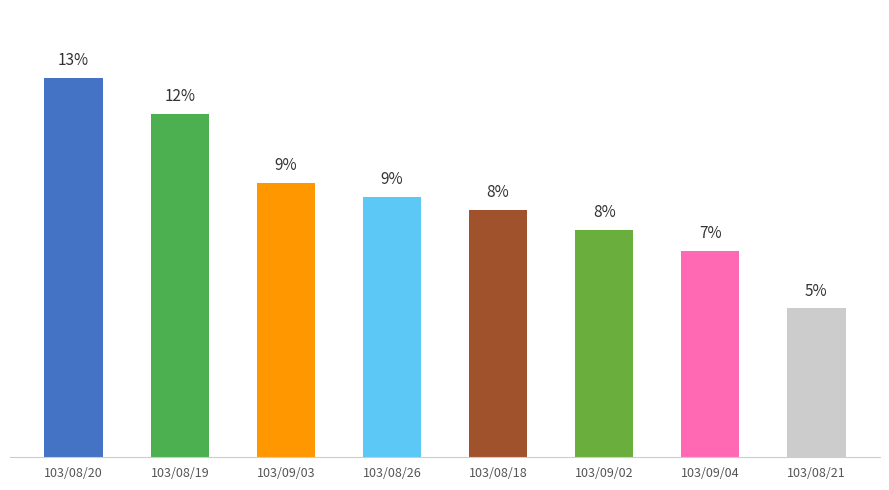

Is it true that the value at 103/09/03 is 9.3?

True